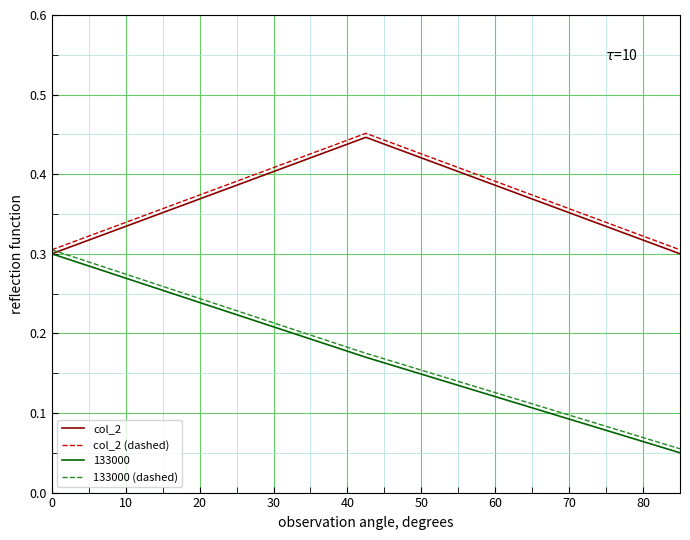

What is the lowest value of the col_2 (dashed) series?

0.3